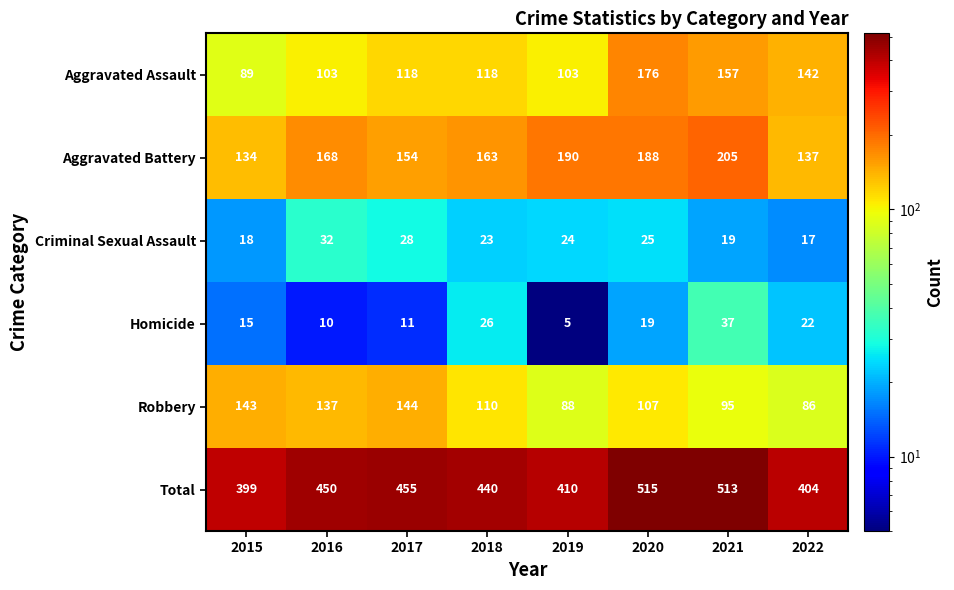

What is the total value across all series at 2022?

808